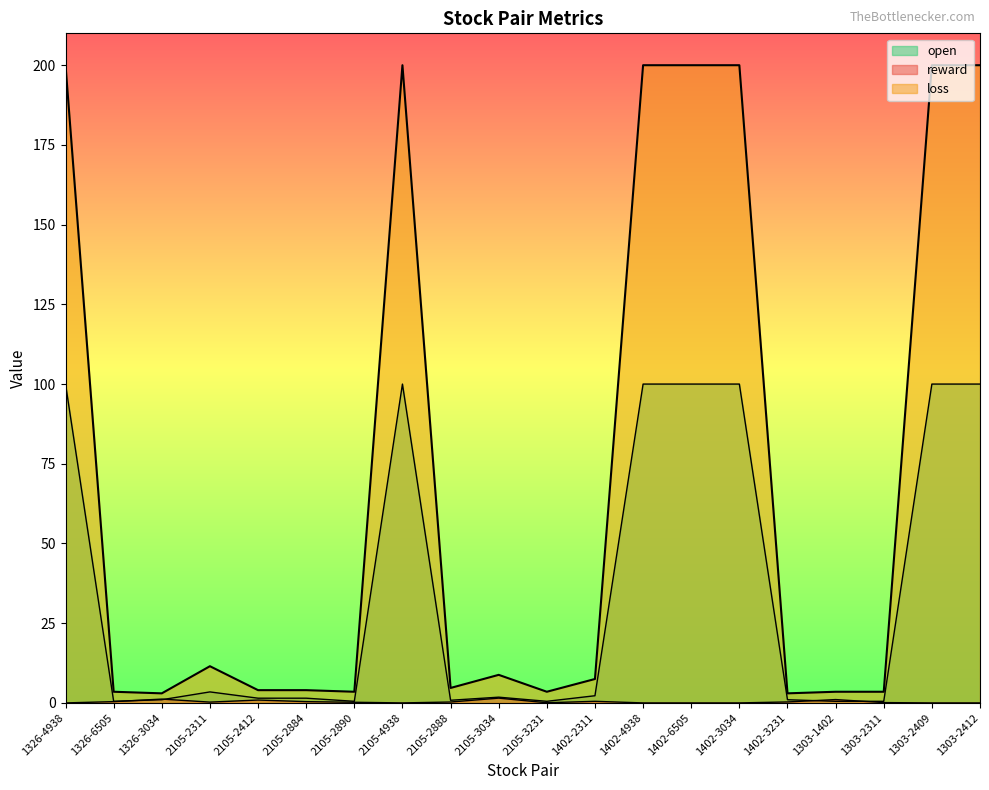

Which category has the lowest value in the reward series?

1326-4938